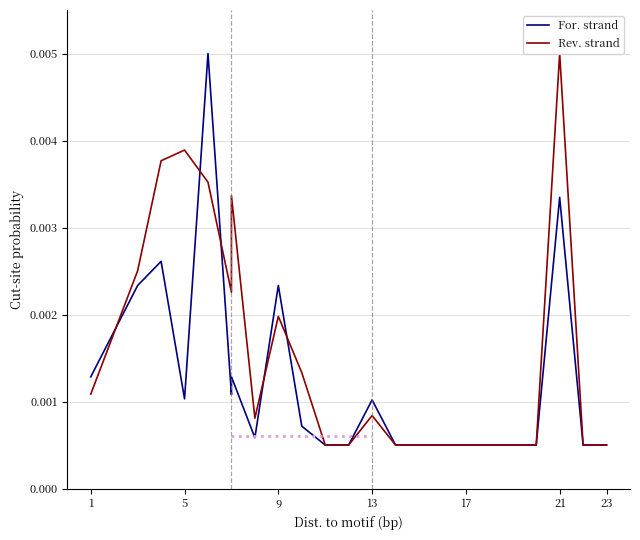

Is it true that Rev. strand equals 0.0 at 20?

False